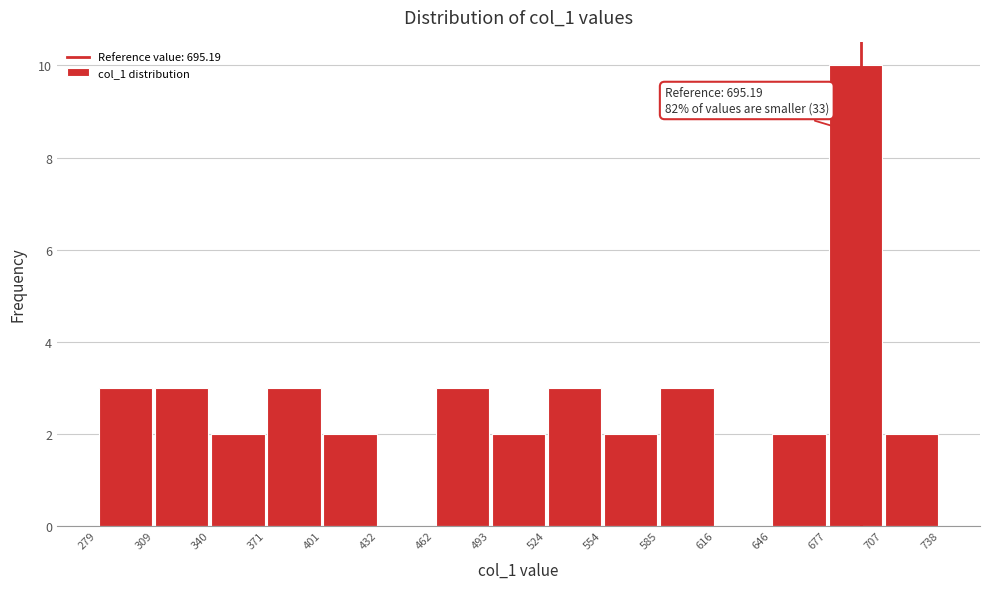

Which range on the x-axis has the tallest bar?

677 to 707